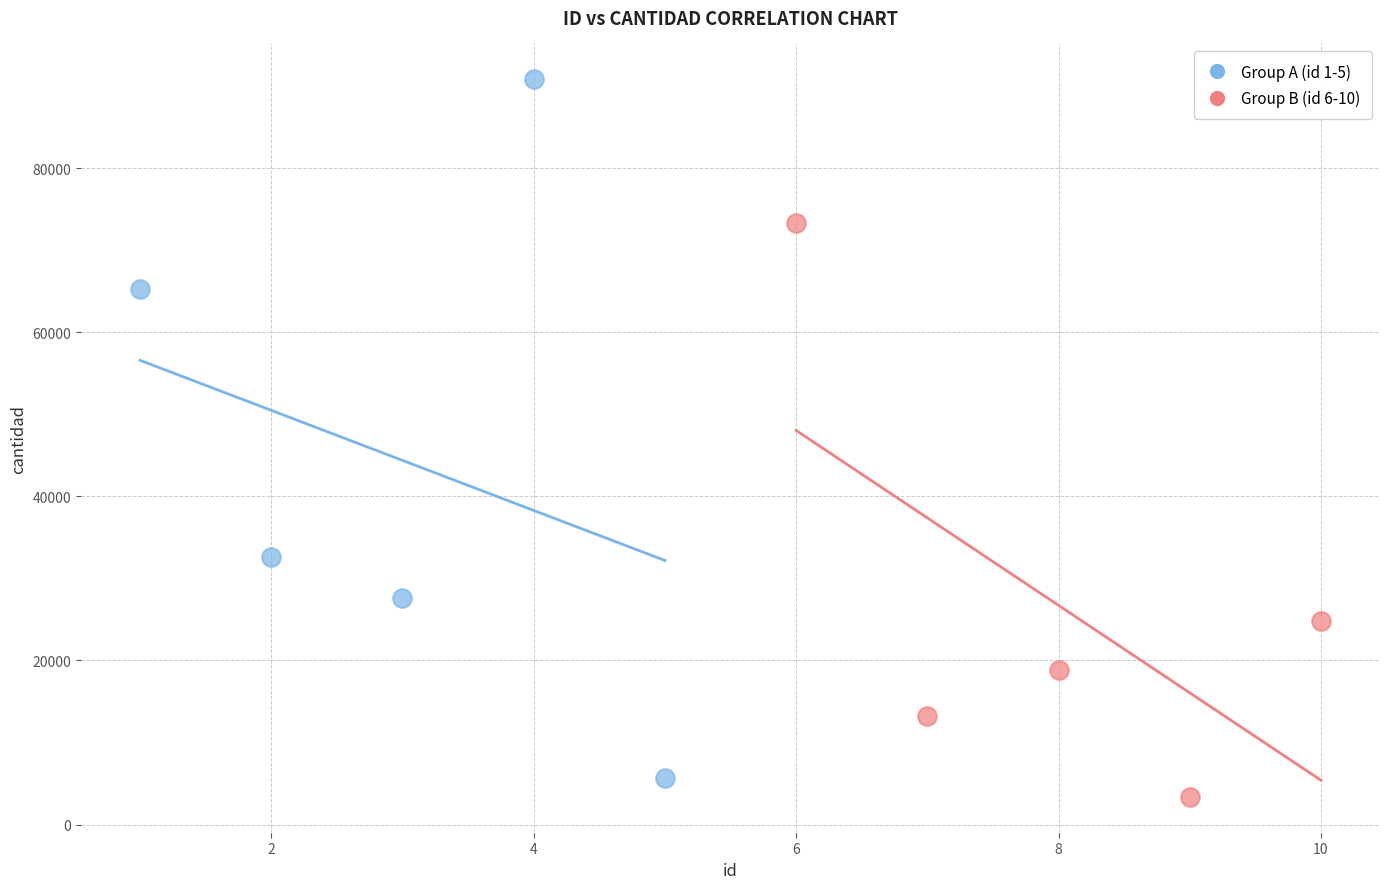

Which series reaches the maximum Y coordinate?

Group A (id 1-5)